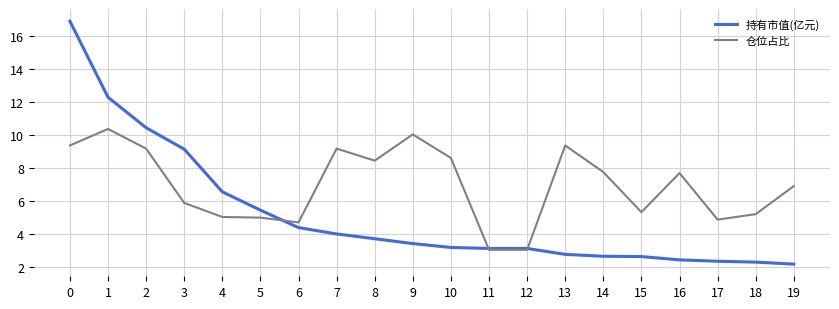

What are all the series names shown in the legend?

持有市值(亿元), 仓位占比